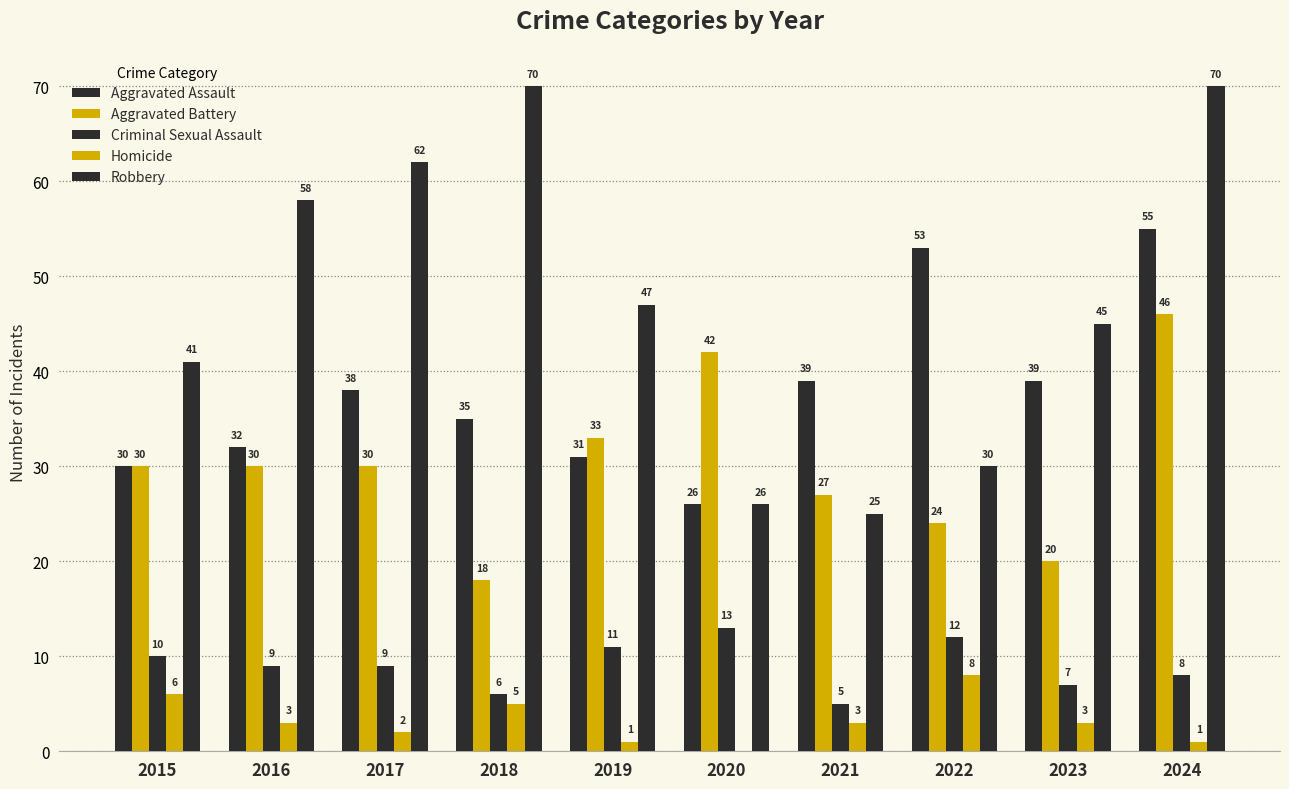

How many distinct data groups are displayed?

5